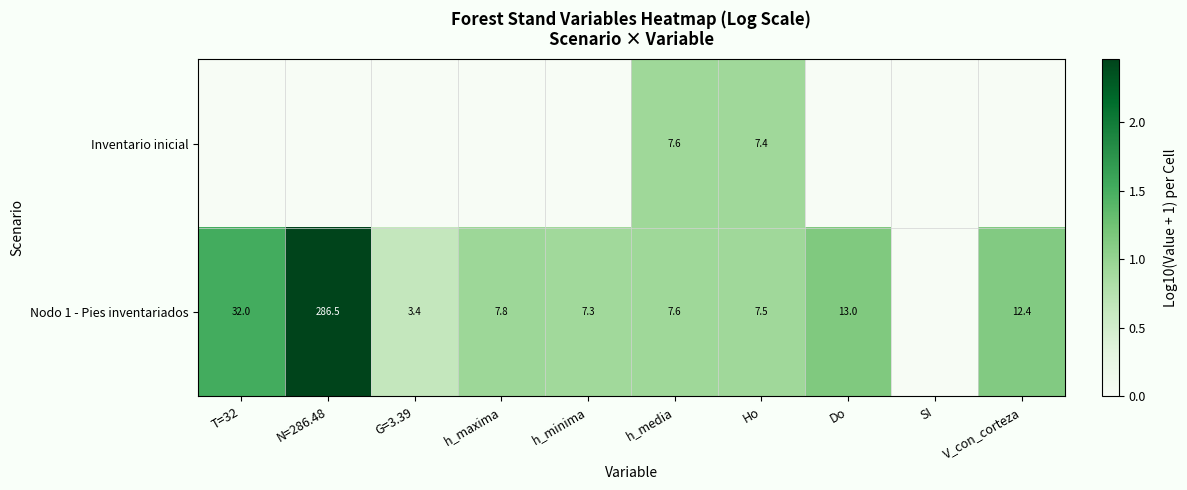

True or false: Inventario inicial has a value of 3.5 at h_media.

False